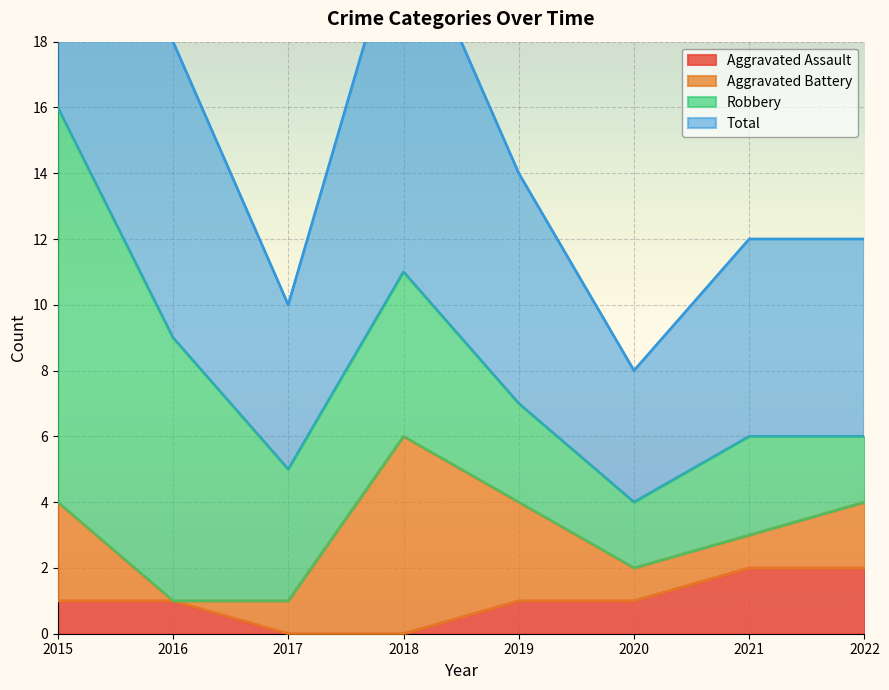

The Total series shows 16 at 2016. True or false?

False